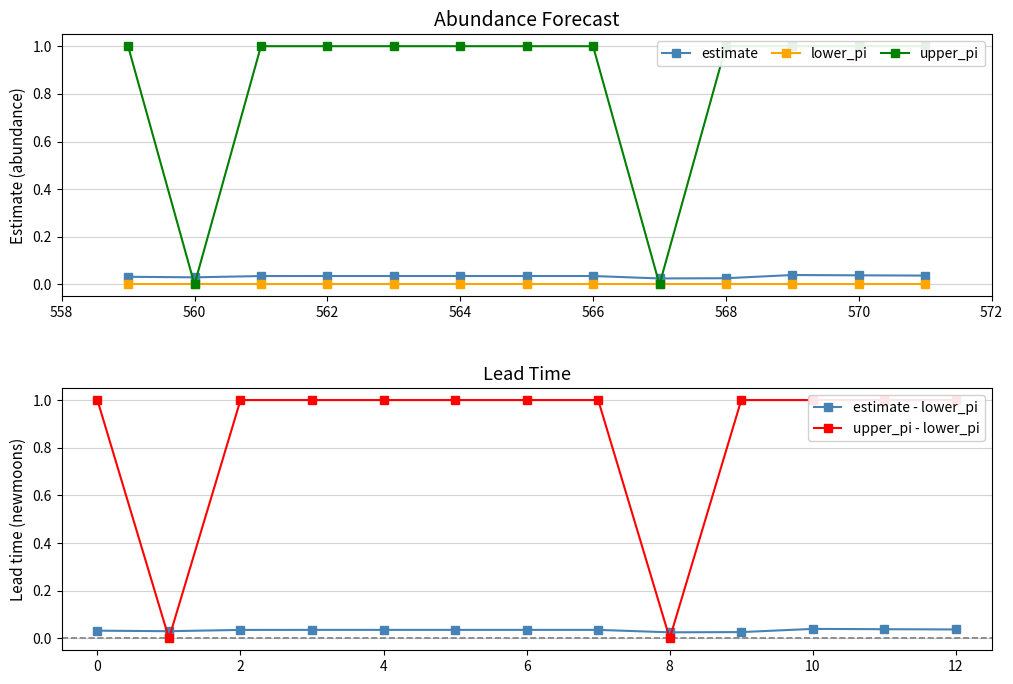

What is the maximum value shown in the chart?

1.0